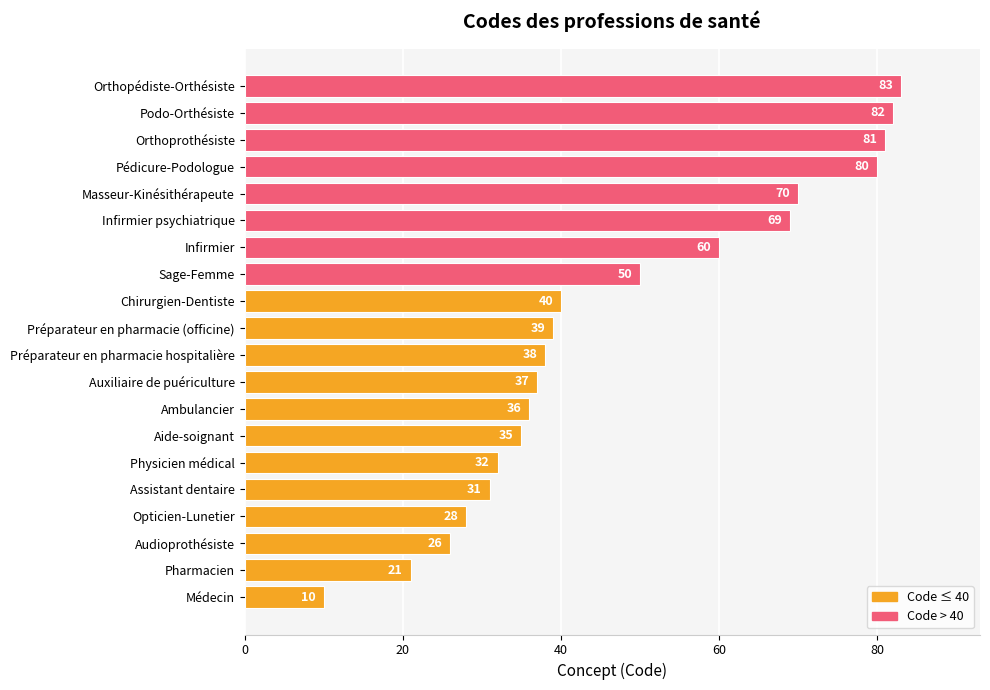

What value does the data have at Sage-Femme?

50